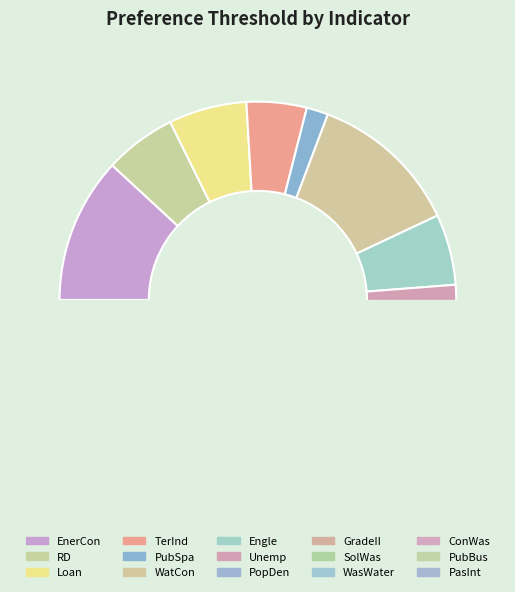

Which category has the smallest portion of the pie?

PasInt